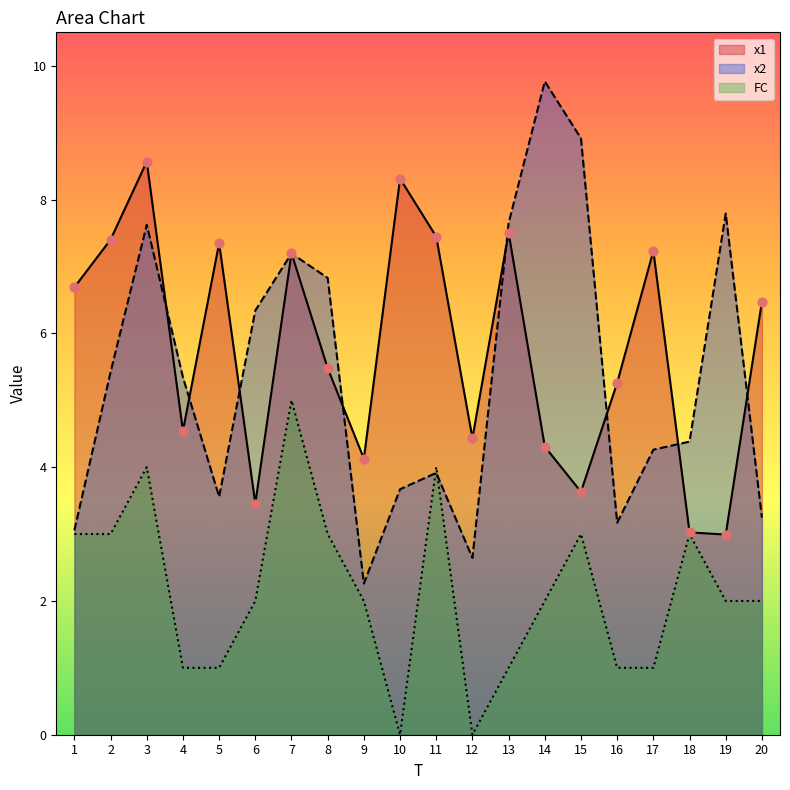

Is the value of x2 at 10 greater than the value of x1 at 20?

No